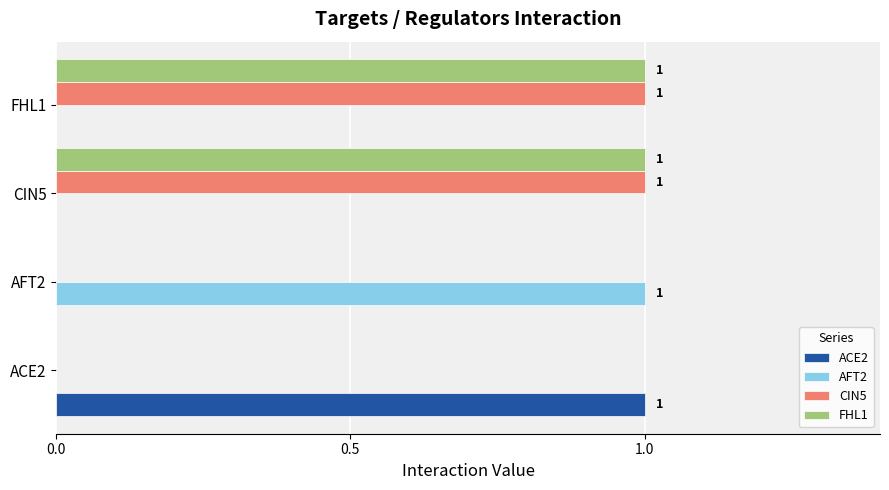

The AFT2 series shows -1 at ACE2. True or false?

False